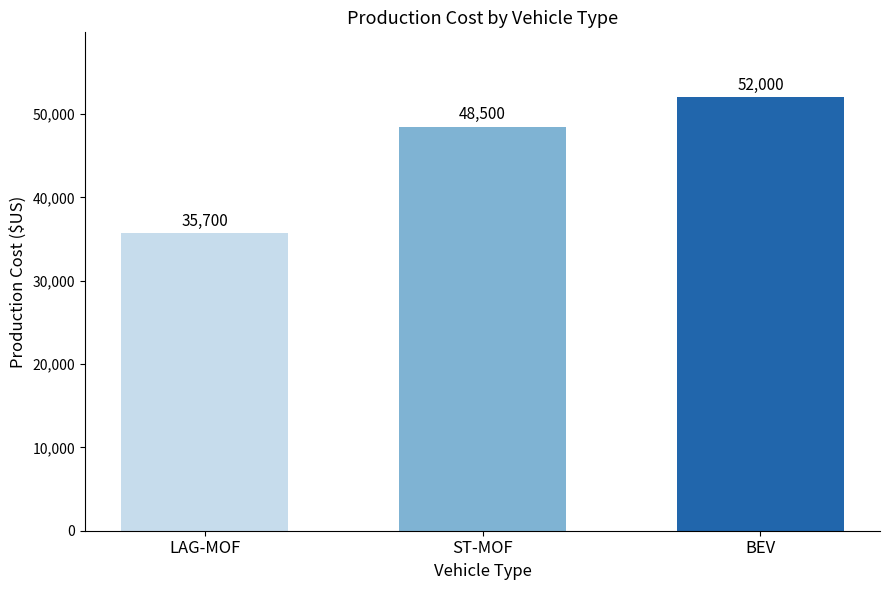

Is it true that the value at ST-MOF is 63542?

False